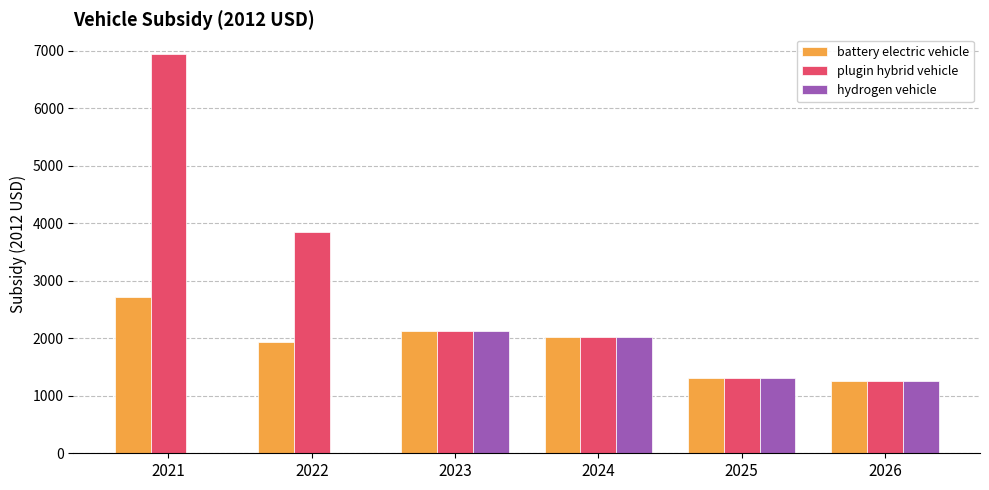

How many groups of bars are there?

6